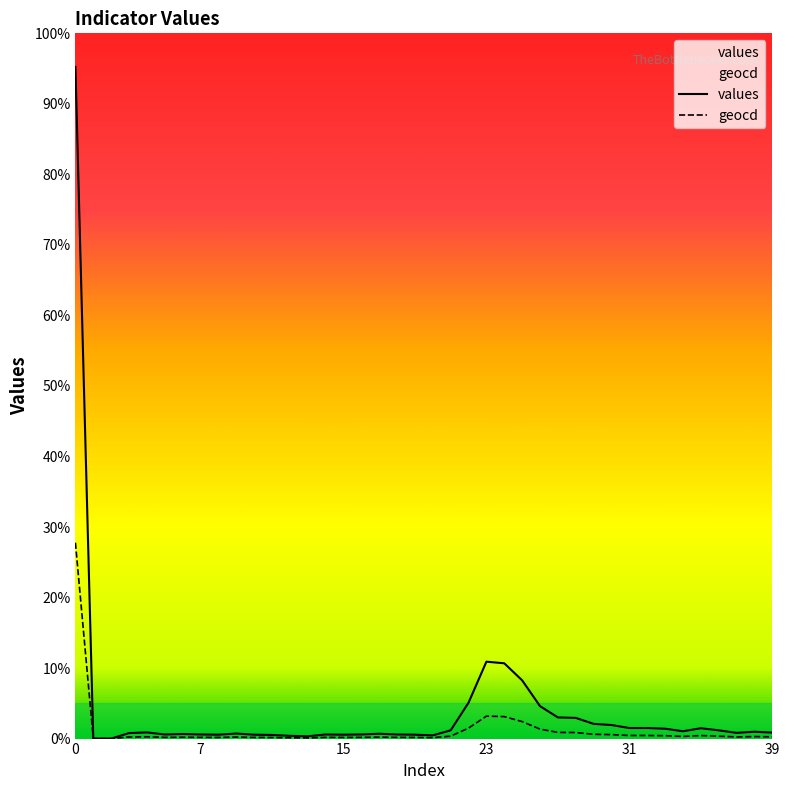

List the series in order of their overall mean, highest first.

values, geocd